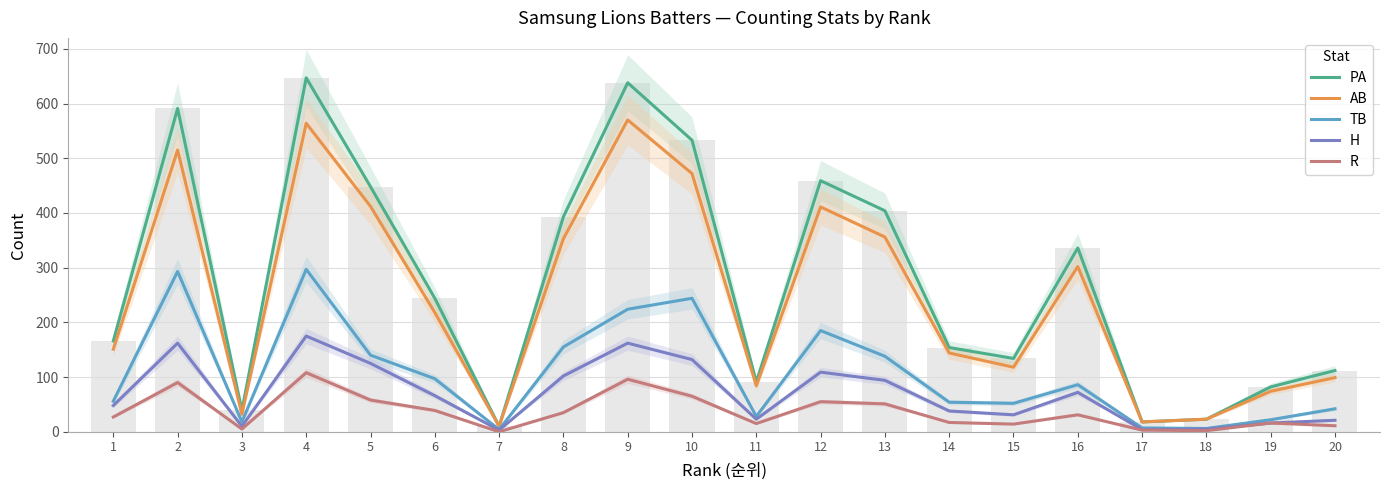

At which label does PA reach its peak?

4